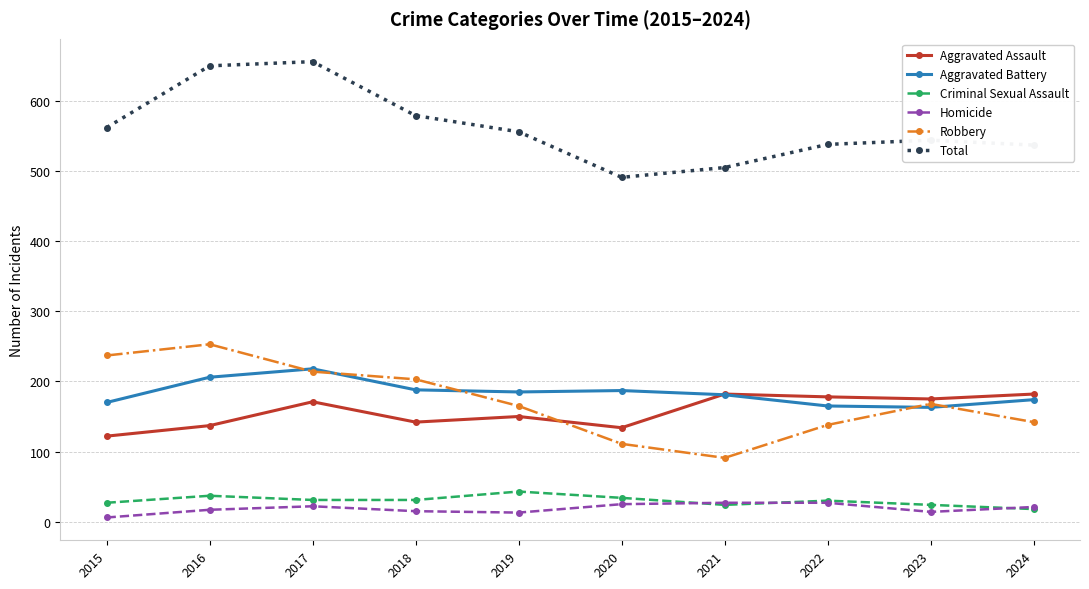

True or false: Robbery has a value of 165 at 2019.

True